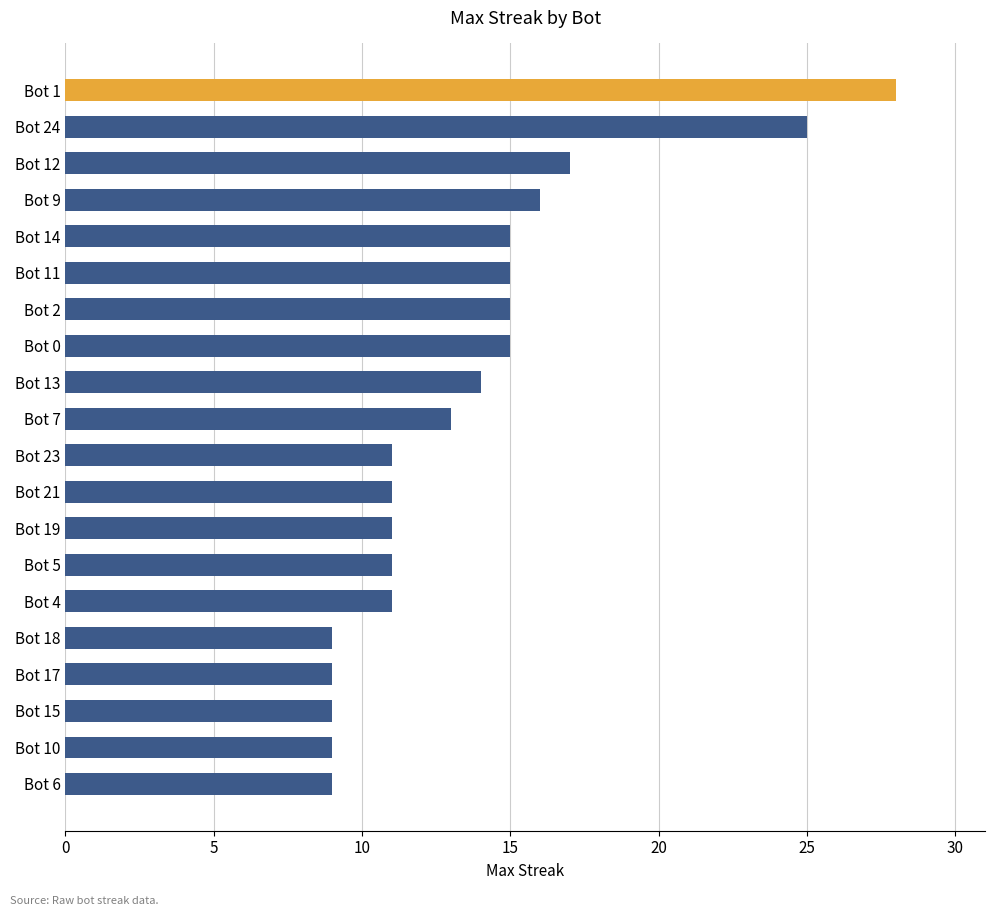

Reading bottom to top, list all the values displayed in this chart.

9	9	9	9	9	11	11	11	11	11	13	14	15	15	15	15	16	17	25	28